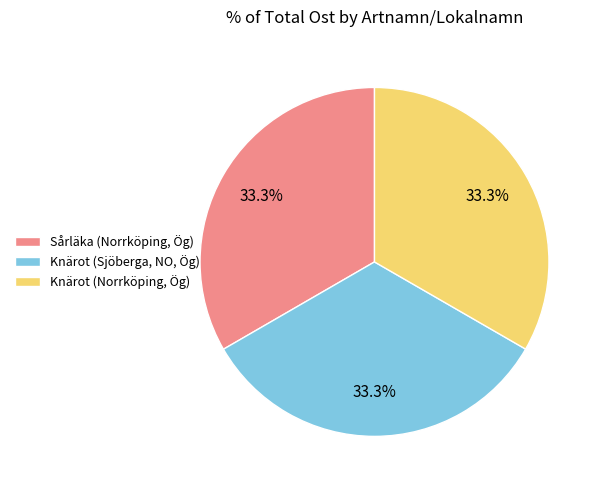

To the nearest percent, what is the average slice percentage?

33%